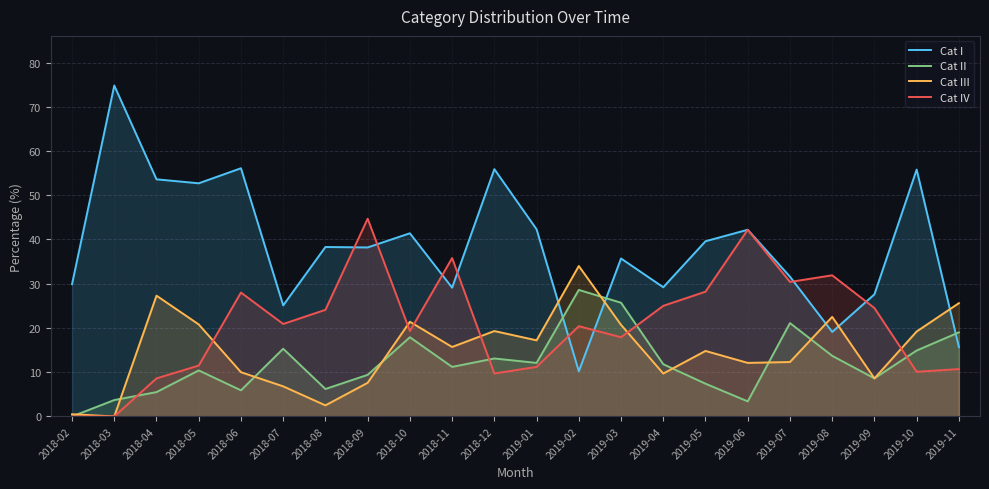

What is the total value across all series at 2018-11?

91.8